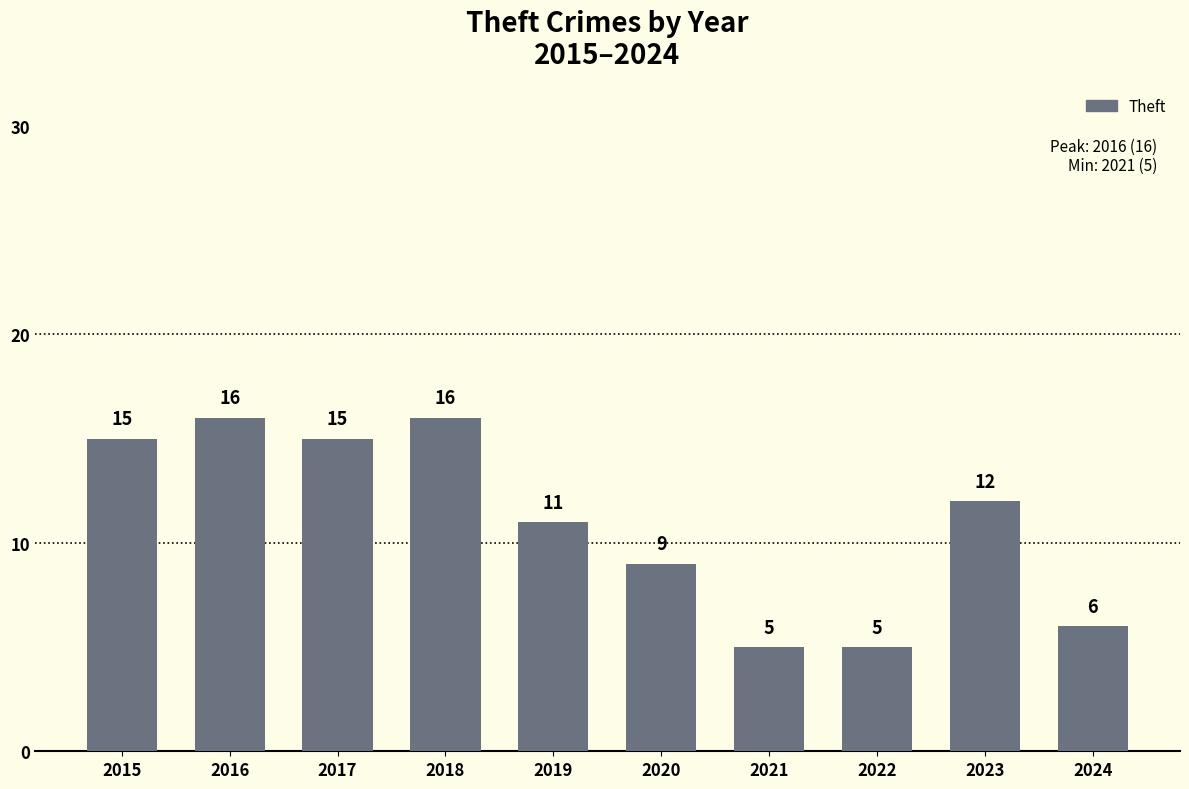

Between 2021 and 2018, which is larger?

2018